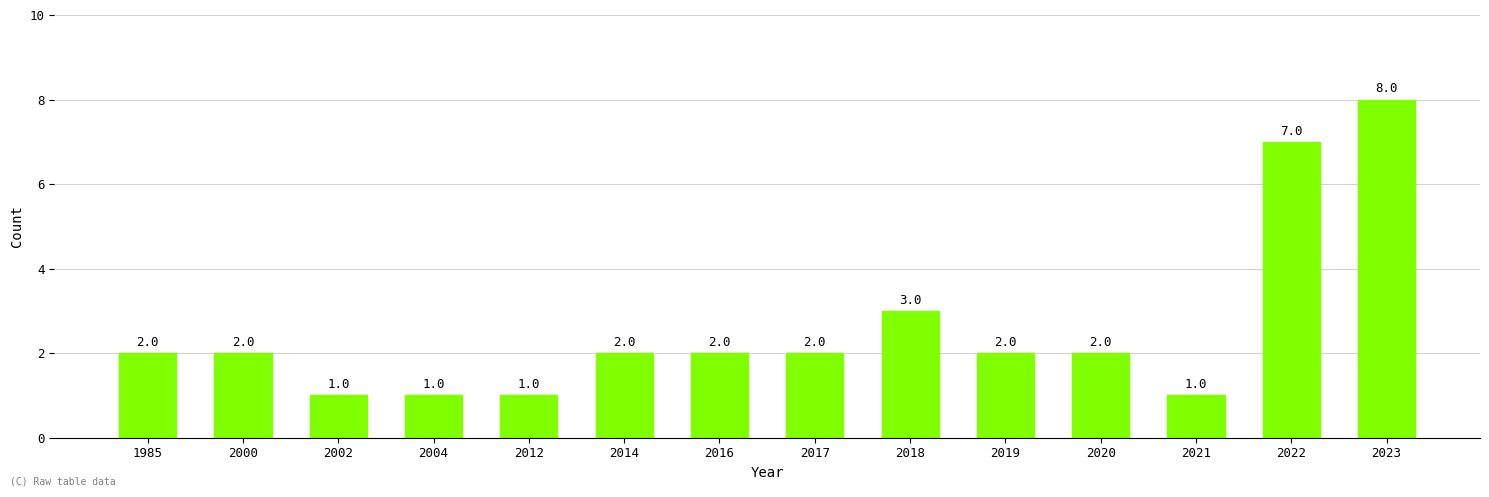

Where is the data nearest to the value 4?

2018